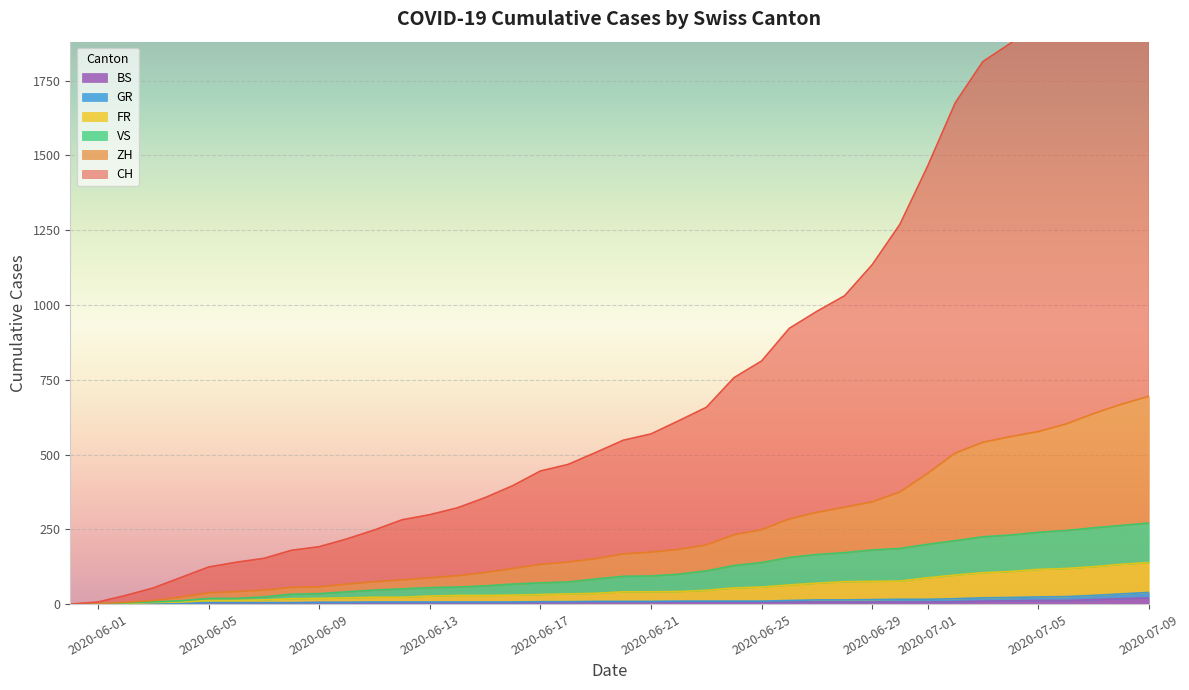

How many data points in BS are less than 7?

19